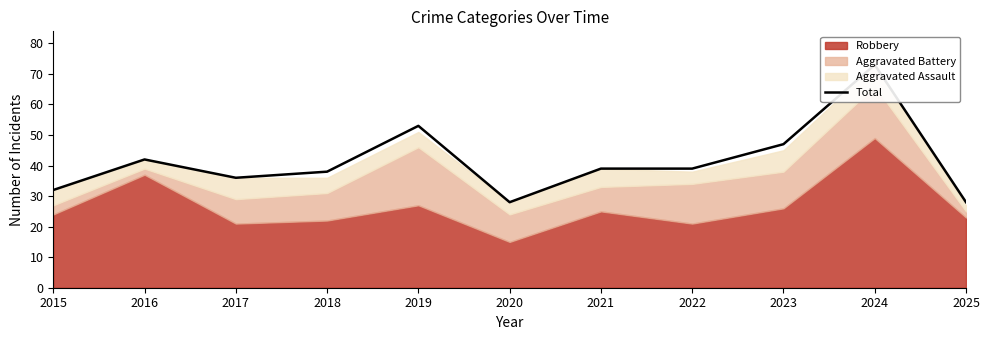

The value at 2016 is 42. True or false?

True